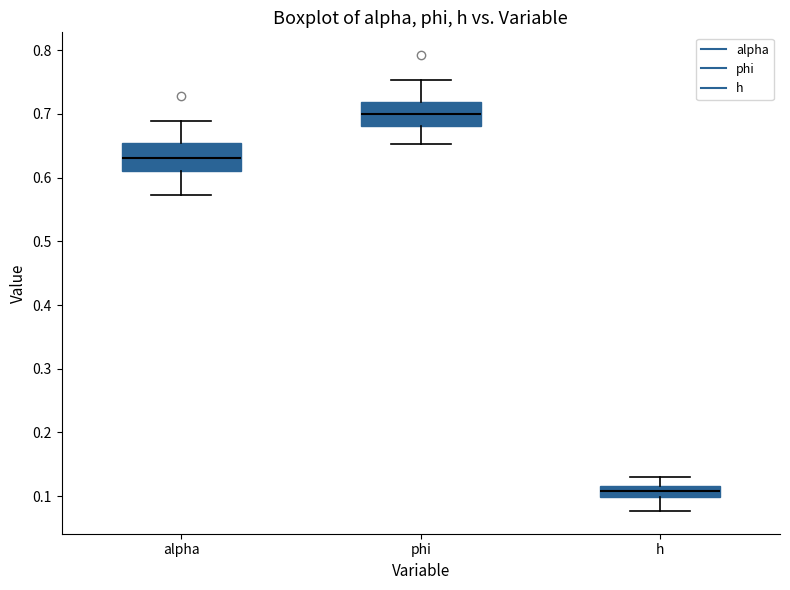

Where is the lower edge of the box for alpha on the y-axis? The values are not printed on the chart, so give them approximately, as read against the axis.

0.61